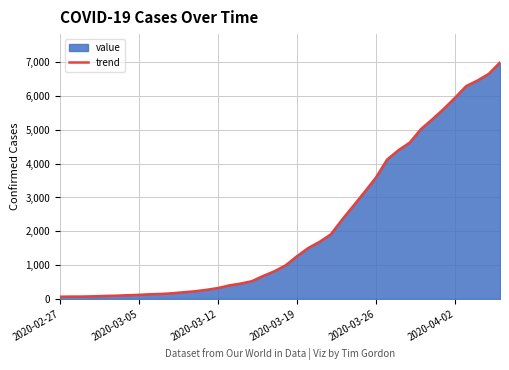

What is the smallest value displayed?

64